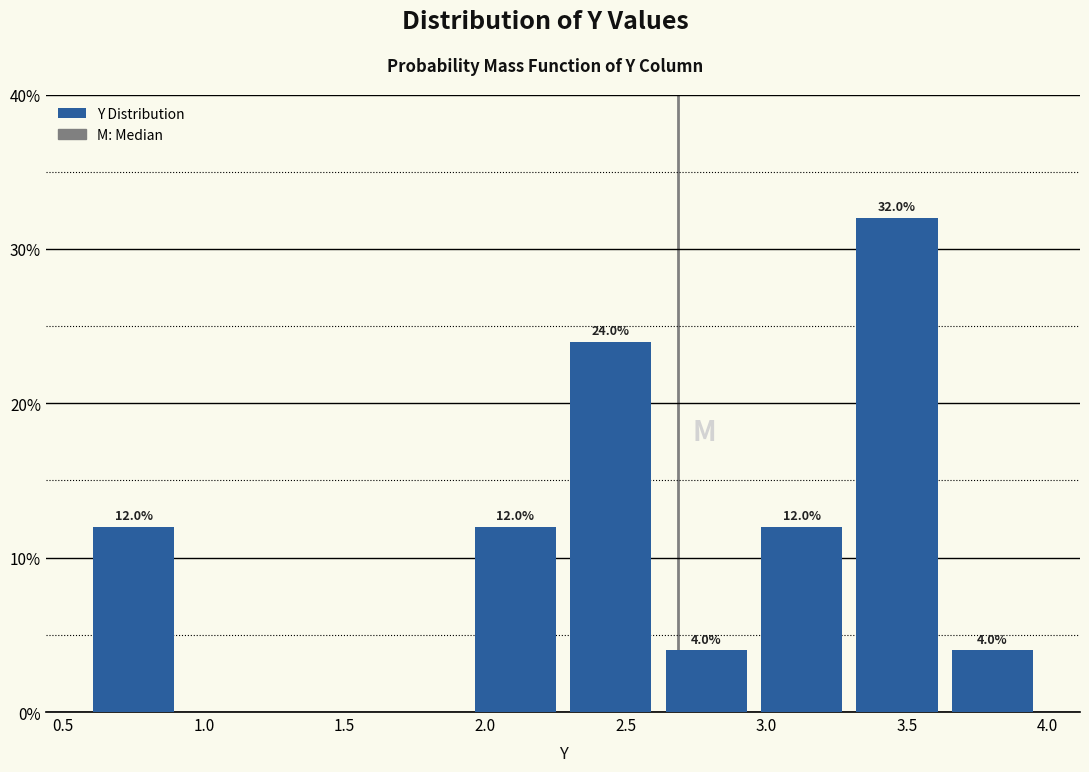

Which range on the x-axis has the tallest bar?

3.30 to 3.65